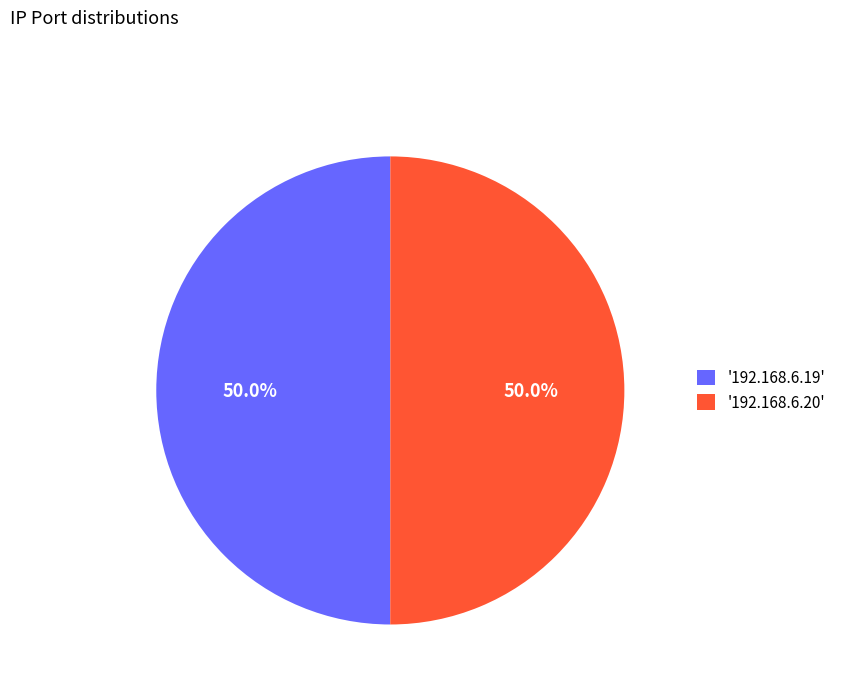

Do '192.168.6.19' and '192.168.6.20' together represent more than half of the pie?

Yes